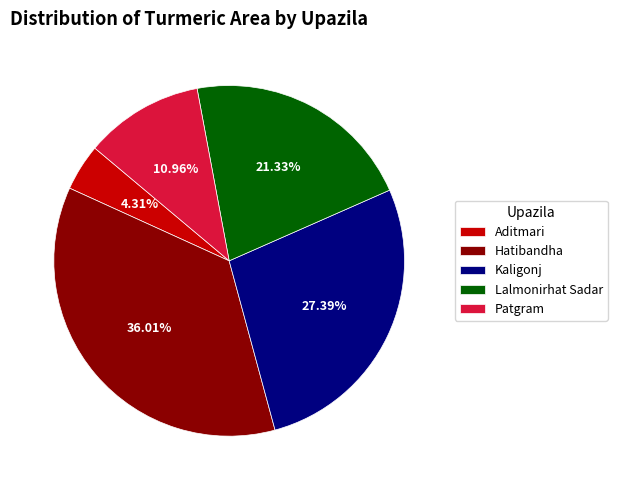

What is the ratio of the value at Aditmari to the value at Lalmonirhat Sadar?

0.2